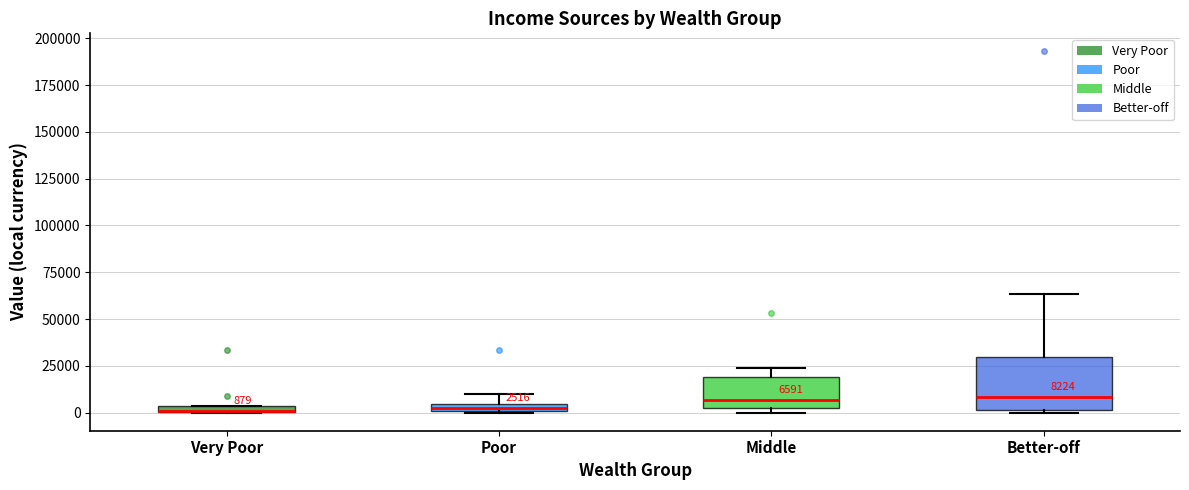

Which box is the tallest, from its lower edge to its upper edge?

Better-off